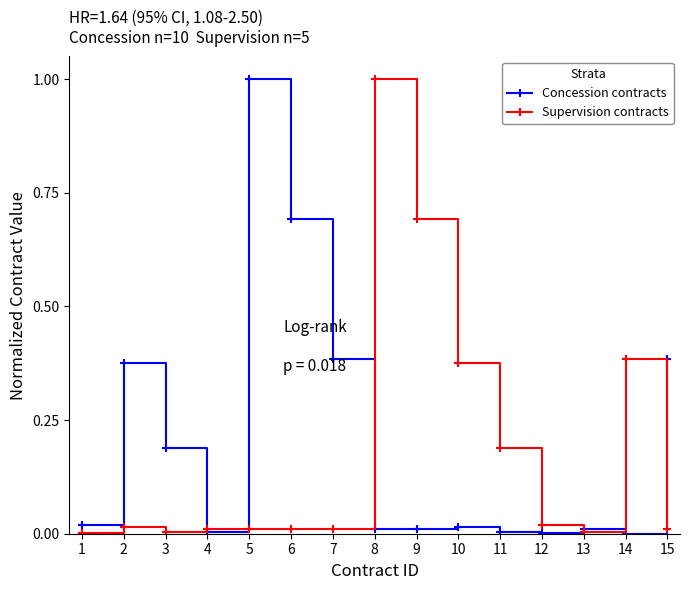

True or false: Concession contracts has a value of 0.0 at 4.

True